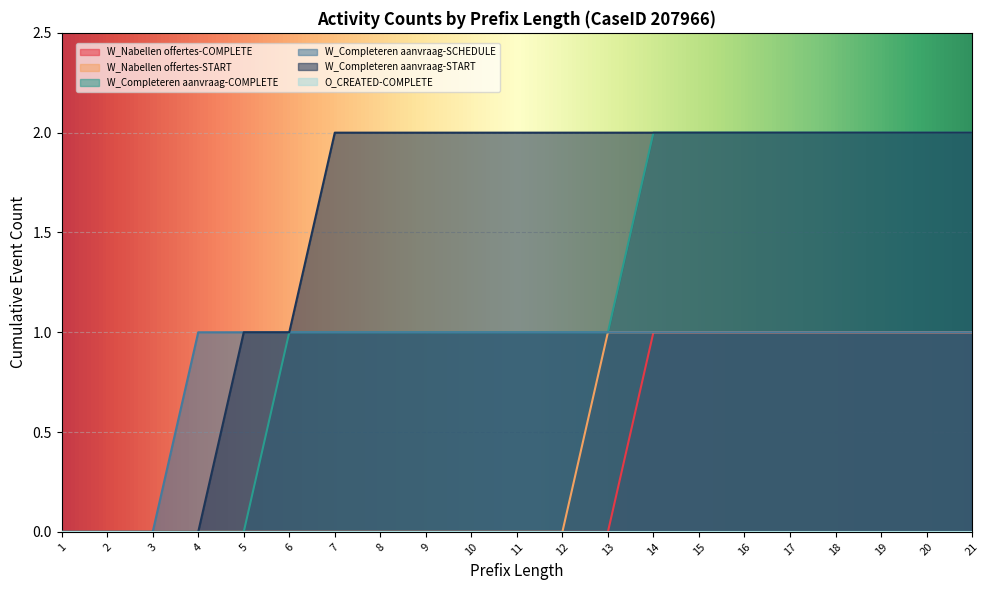

Reading right to left, what are all the values shown in this chart?

W_Nabellen offertes-COMPLETE: 21=1	20=1	19=1	18=1	17=1	16=1	15=1	14=1	13=0	12=0	11=0	10=0	9=0	8=0	7=0	6=0	5=0	4=0	3=0	2=0	1=0
W_Nabellen offertes-START: 21=1	20=1	19=1	18=1	17=1	16=1	15=1	14=1	13=1	12=0	11=0	10=0	9=0	8=0	7=0	6=0	5=0	4=0	3=0	2=0	1=0
W_Completeren aanvraag-COMPLETE: 21=2	20=2	19=2	18=2	17=2	16=2	15=2	14=2	13=1	12=1	11=1	10=1	9=1	8=1	7=1	6=1	5=0	4=0	3=0	2=0	1=0
W_Completeren aanvraag-SCHEDULE: 21=1	20=1	19=1	18=1	17=1	16=1	15=1	14=1	13=1	12=1	11=1	10=1	9=1	8=1	7=1	6=1	5=1	4=1	3=0	2=0	1=0
W_Completeren aanvraag-START: 21=2	20=2	19=2	18=2	17=2	16=2	15=2	14=2	13=2	12=2	11=2	10=2	9=2	8=2	7=2	6=1	5=1	4=0	3=0	2=0	1=0